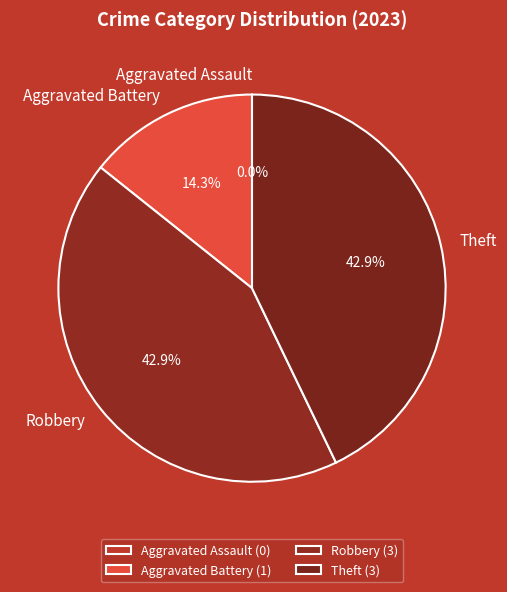

Which category has the smallest portion of the pie?

Aggravated Assault